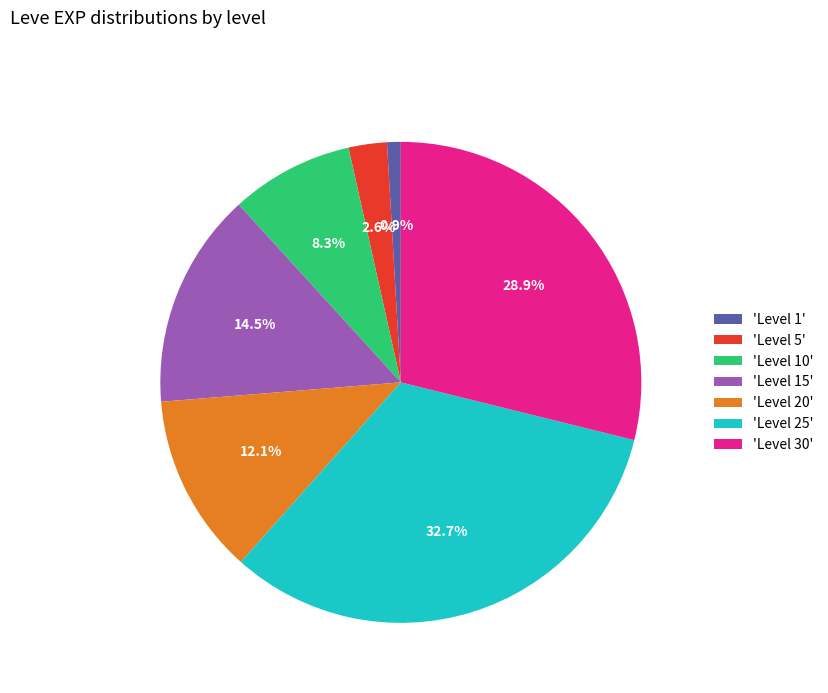

Which slice is the smallest?

'Level 1'